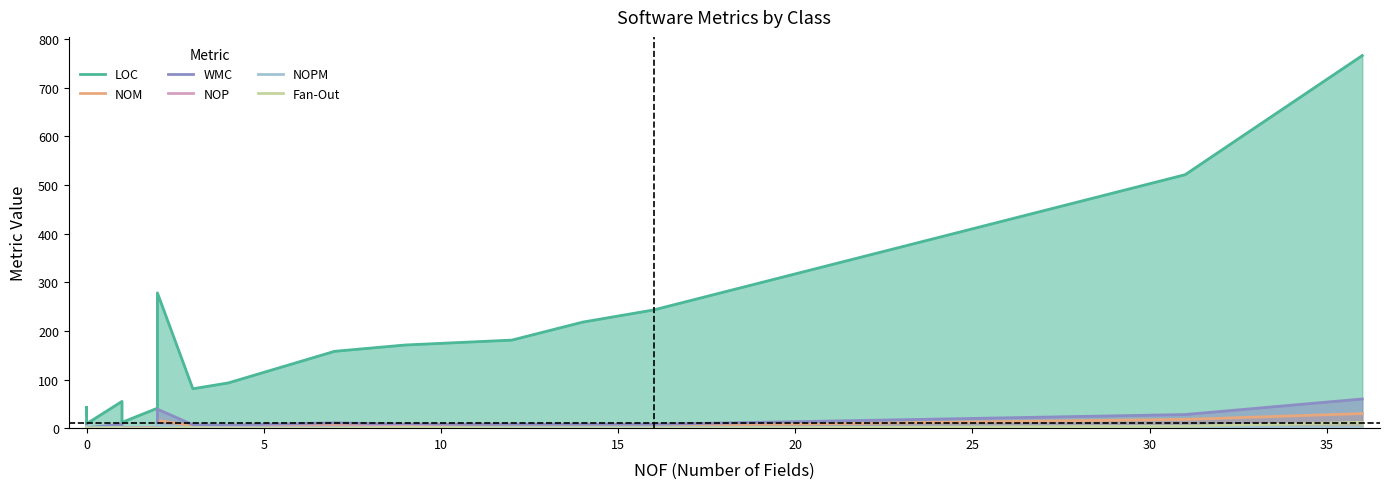

True or false: Fan-Out and NOM cross at least once.

False